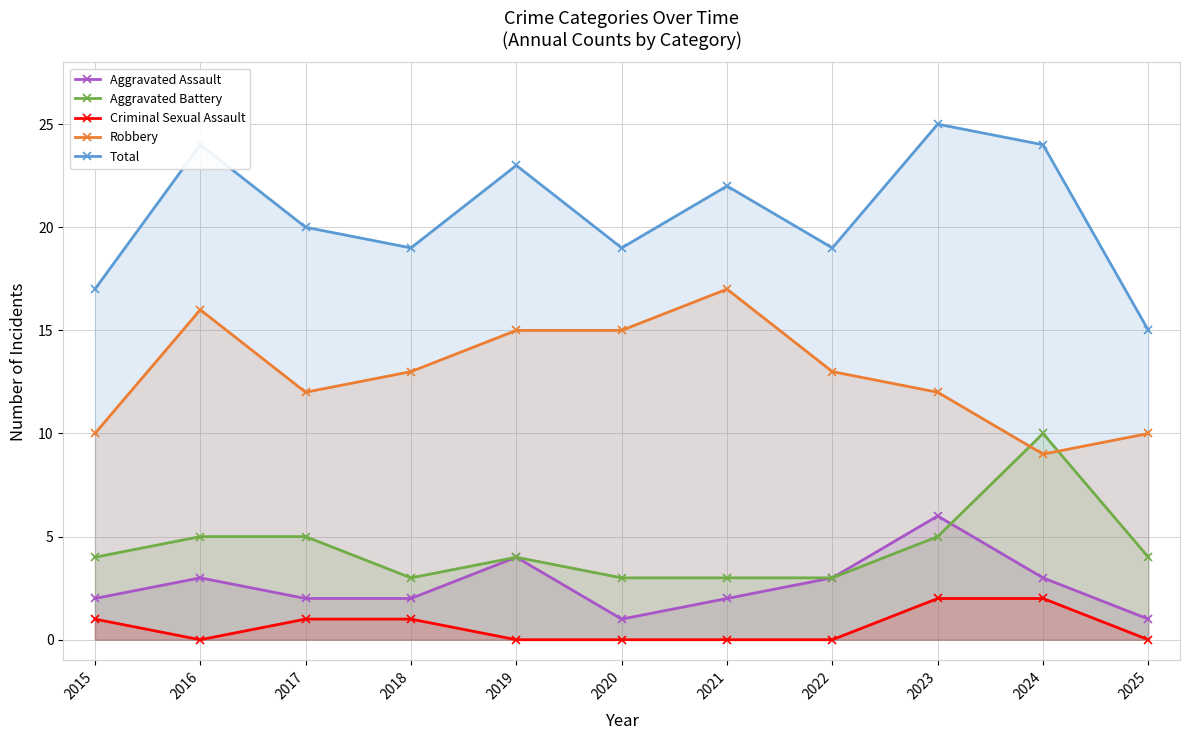

Where is the first local minimum for Aggravated Assault?

2020